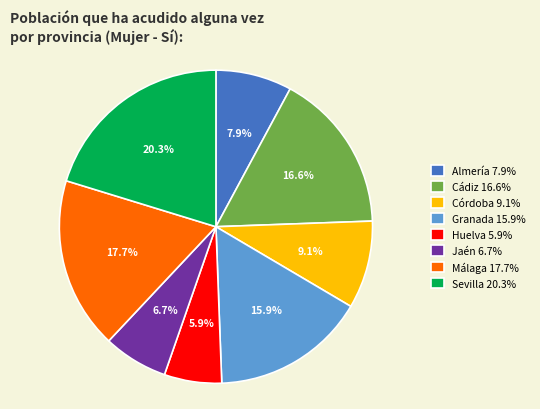

Between Málaga and Almería, which is larger?

Málaga